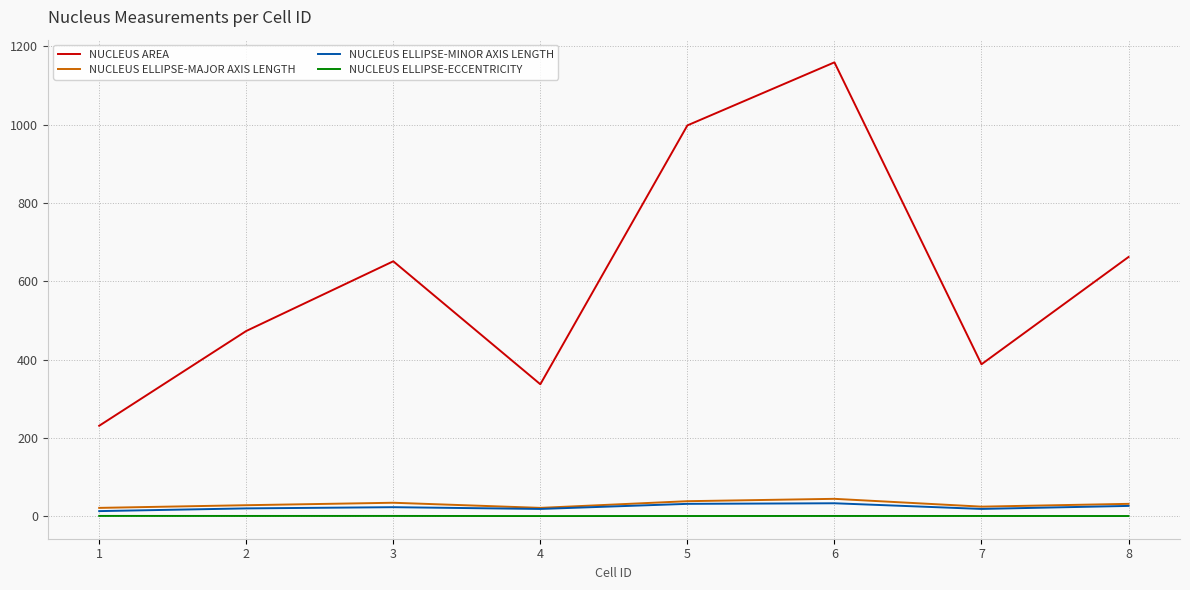

Between 2 and 8, which series saw the biggest shift?

NUCLEUS AREA